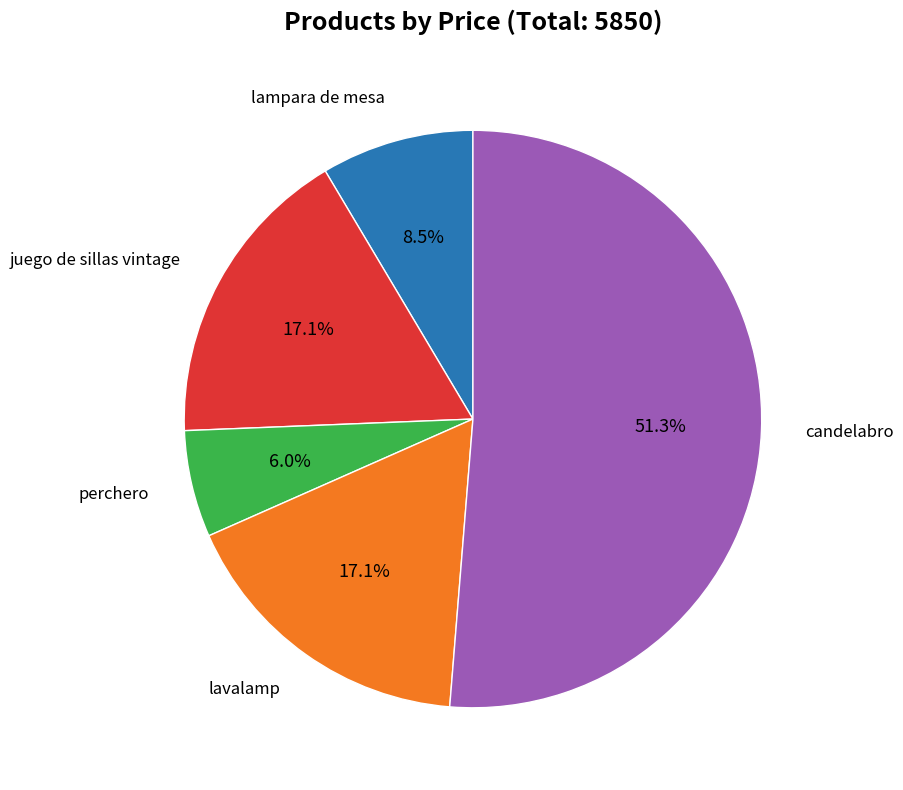

Is there a majority slice in this chart?

Yes